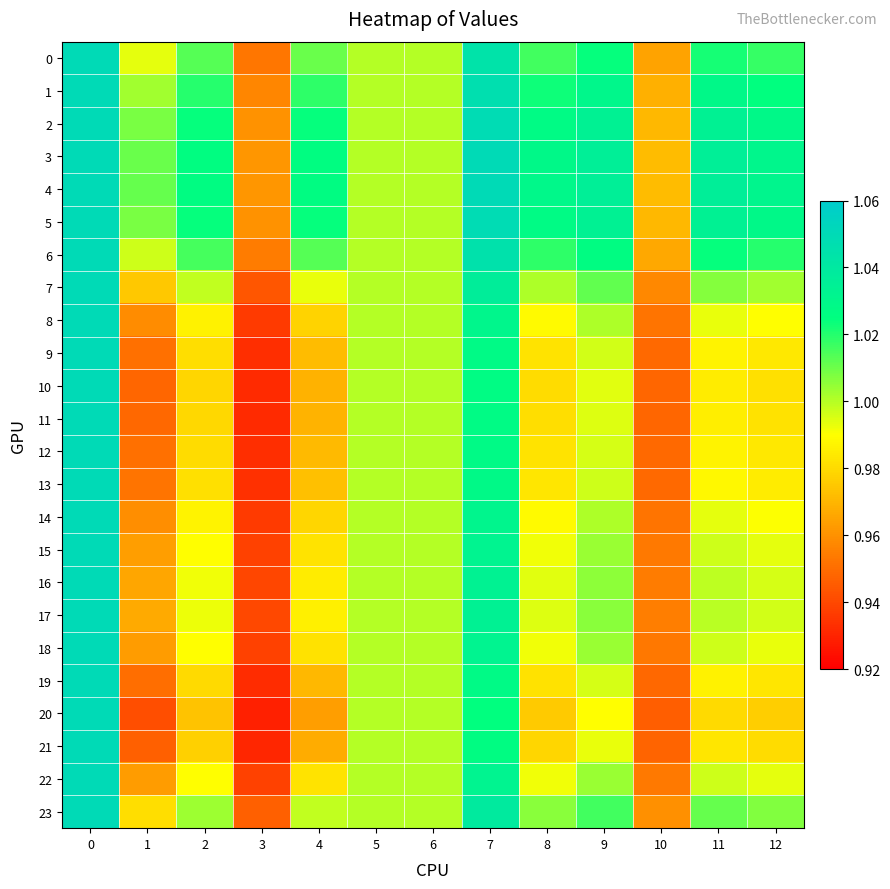

Which has a higher value, 7 or 2?

7